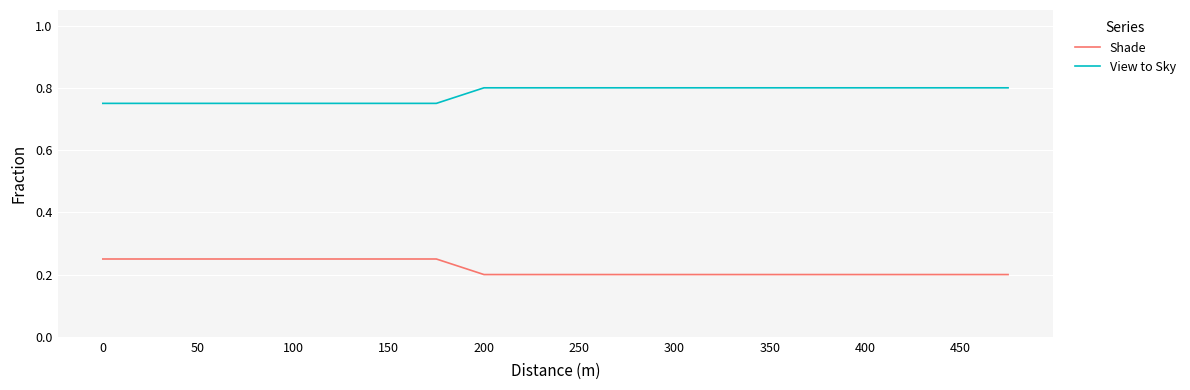

True or false: View to Sky and Shade cross at least once.

False